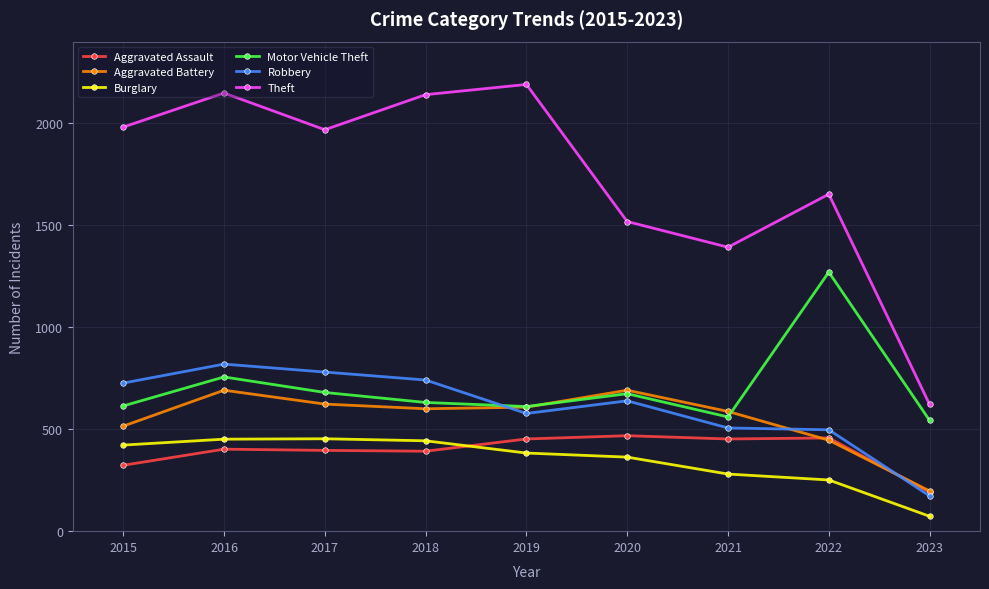

Does the chart display data point markers on the line(s)?

Yes